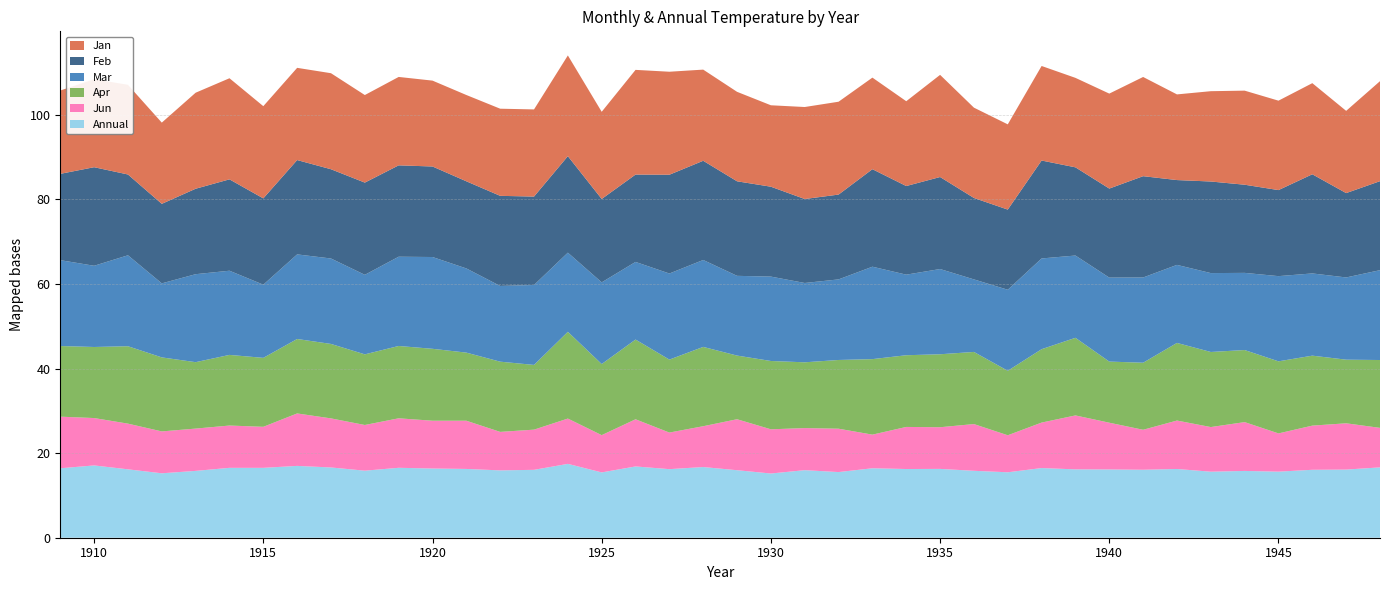

Reading right to left, list all the values displayed in this chart.

Jan: 1948=23.6	1947=19.4	1946=21.5	1945=21.1	1944=22.2	1943=21.4	1942=20.2	1941=23.4	1940=22.4	1939=21.1	1938=22.4	1937=20.1	1936=21.4	1935=24.1	1934=20.1	1933=21.6	1932=21.9	1931=21.8	1930=19.2	1929=21.1	1928=21.6	1927=24.4	1926=24.8	1925=20.6	1924=23.8	1923=20.6	1922=20.6	1921=20.4	1920=20.3	1919=20.9	1918=20.7	1917=22.7	1916=21.8	1915=21.8	1914=23.9	1913=22.7	1912=19.2	1911=21.2	1910=20.8	1909=19.7
Feb: 1948=21.0	1947=19.9	1946=23.4	1945=20.3	1944=20.8	1943=21.6	1942=20.1	1941=23.9	1940=21.1	1939=20.9	1938=23.1	1937=18.9	1936=19.2	1935=21.8	1934=20.9	1933=23.1	1932=20.1	1931=19.9	1930=21.2	1929=22.4	1928=23.4	1927=23.4	1926=20.6	1925=19.7	1924=22.8	1923=20.9	1922=21.3	1921=20.6	1920=21.4	1919=21.6	1918=21.8	1917=21.1	1916=22.3	1915=20.4	1914=21.6	1913=20.2	1912=18.8	1911=19.1	1910=23.3	1909=20.4
Mar: 1948=21.2	1947=19.4	1946=19.4	1945=20.1	1944=18.2	1943=18.6	1942=18.4	1941=20.1	1940=19.9	1939=19.4	1938=21.4	1937=19.1	1936=17.1	1935=20.1	1934=19.1	1933=21.9	1932=19.1	1931=18.8	1930=19.9	1929=18.9	1928=20.6	1927=20.4	1926=18.4	1925=19.3	1924=18.7	1923=18.9	1922=17.9	1921=19.9	1920=21.7	1919=21.1	1918=18.8	1917=20.2	1916=20.0	1915=17.3	1914=19.9	1913=20.8	1912=17.5	1911=21.5	1910=19.2	1909=20.3
Apr: 1948=16.0	1947=15.0	1946=16.5	1945=17.0	1944=17.0	1943=17.8	1942=18.4	1941=15.8	1940=14.4	1939=18.4	1938=17.4	1937=15.2	1936=17.1	1935=17.2	1934=16.9	1933=17.9	1932=16.2	1931=15.6	1930=16.1	1929=15.1	1928=18.8	1927=17.2	1926=18.9	1925=16.8	1924=20.5	1923=15.3	1922=16.6	1921=16.1	1920=17.0	1919=17.1	1918=16.7	1917=17.6	1916=17.6	1915=16.3	1914=16.7	1913=15.7	1912=17.5	1911=18.3	1910=16.8	1909=16.7
Jun: 1948=9.3	1947=10.9	1946=10.4	1945=9.0	1944=11.5	1943=10.6	1942=11.4	1941=9.4	1940=11.1	1939=12.8	1938=10.8	1937=8.8	1936=11.1	1935=9.8	1934=9.9	1933=8.0	1932=10.2	1931=9.9	1930=10.4	1929=12.1	1928=9.7	1927=8.7	1926=11.2	1925=8.8	1924=10.7	1923=9.5	1922=9.1	1921=11.4	1920=11.3	1919=11.7	1918=10.8	1917=11.6	1916=12.4	1915=9.7	1914=10.0	1913=10.0	1912=9.9	1911=10.8	1910=11.2	1909=12.2
Annual: 1948=16.6	1947=16.1	1946=16.1	1945=15.6	1944=15.8	1943=15.6	1942=16.2	1941=16.1	1940=16.1	1939=16.2	1938=16.5	1937=15.5	1936=15.8	1935=16.3	1934=16.2	1933=16.4	1932=15.5	1931=16.0	1930=15.2	1929=16.0	1928=16.7	1927=16.2	1926=16.9	1925=15.4	1924=17.5	1923=16.1	1922=15.9	1921=16.3	1920=16.4	1919=16.5	1918=15.8	1917=16.6	1916=17.0	1915=16.5	1914=16.5	1913=15.8	1912=15.2	1911=16.2	1910=17.1	1909=16.4